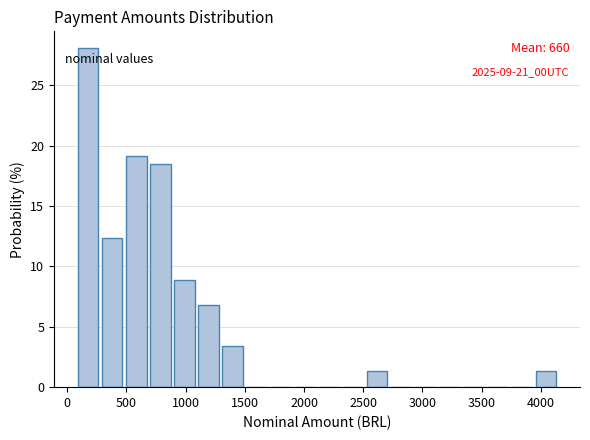

Which range on the x-axis has the tallest bar?

100 to 300